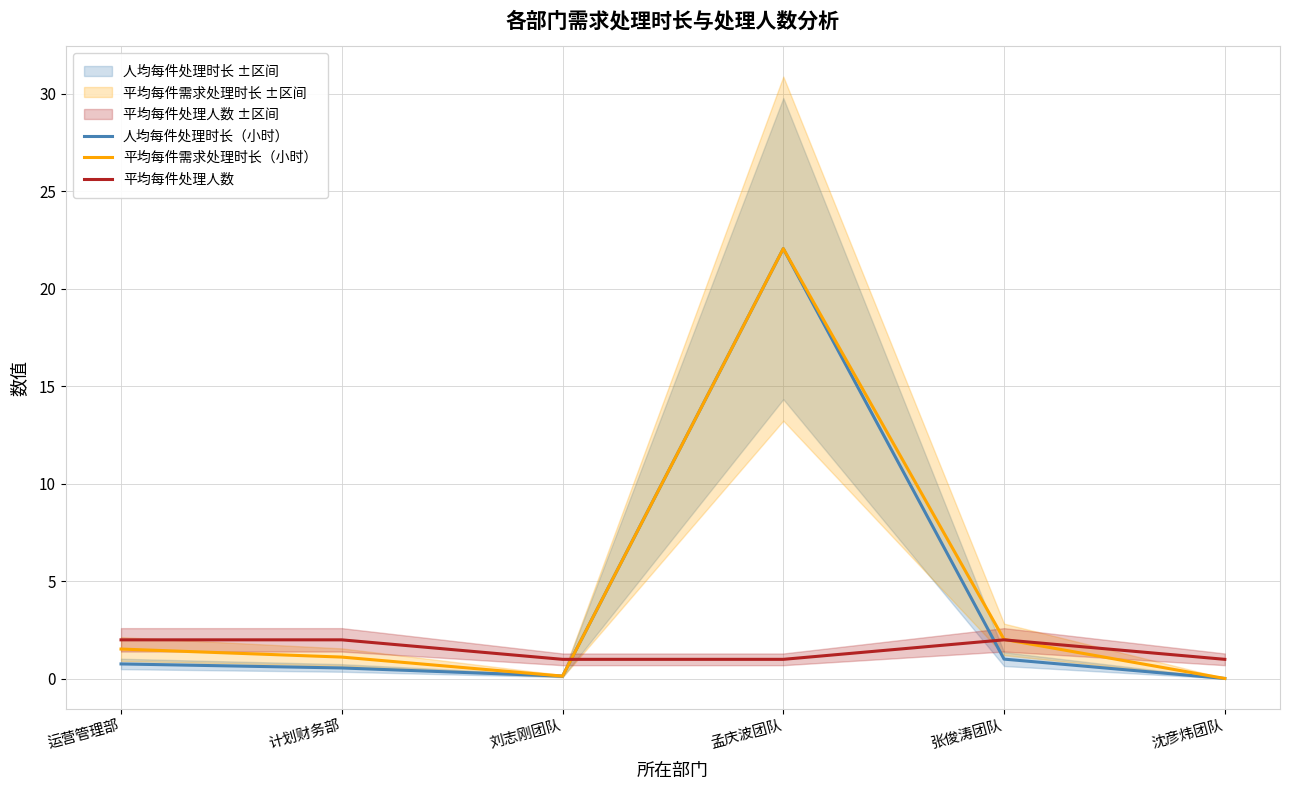

How many lines are shown in the chart?

3